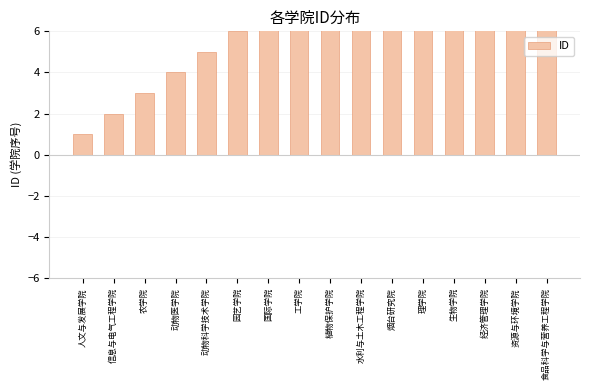

What is the average value?

8